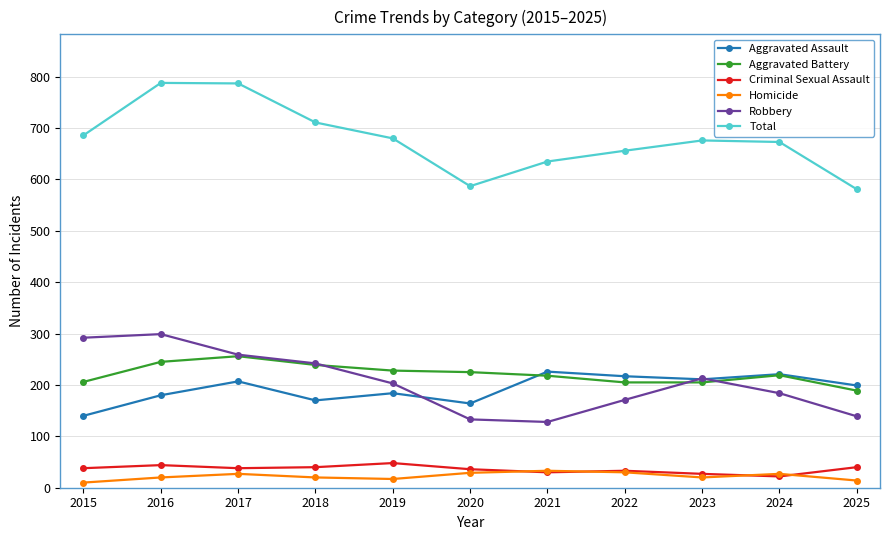

What is the highest value of the Aggravated Assault series?

226